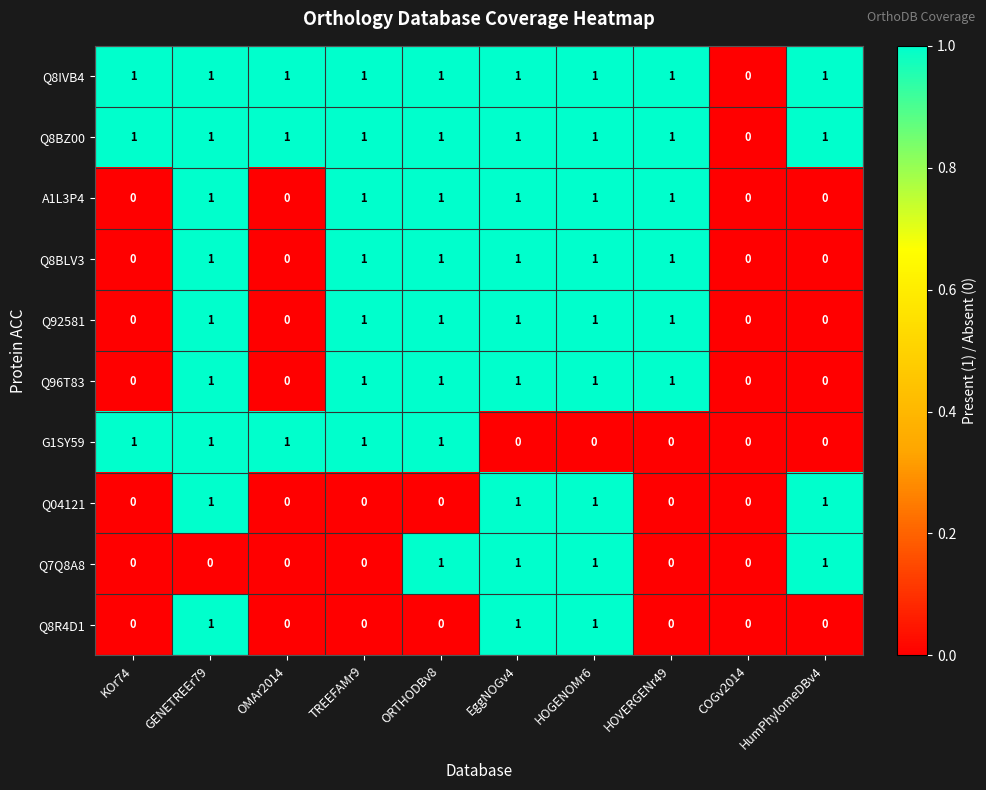

The Q92581 series shows 0 at HumPhylomeDBv4. True or false?

True